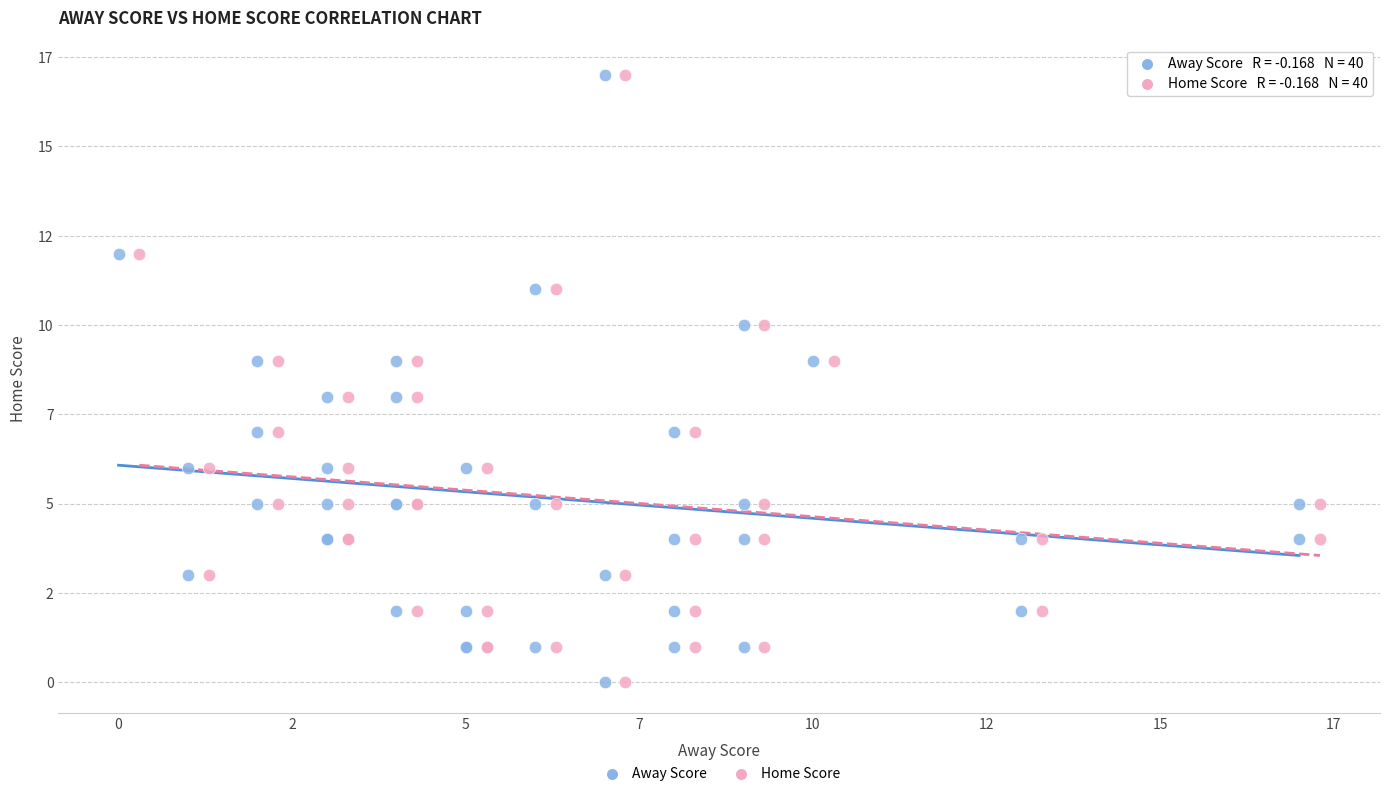

What are all the series names shown in the legend?

Away Score, Home Score